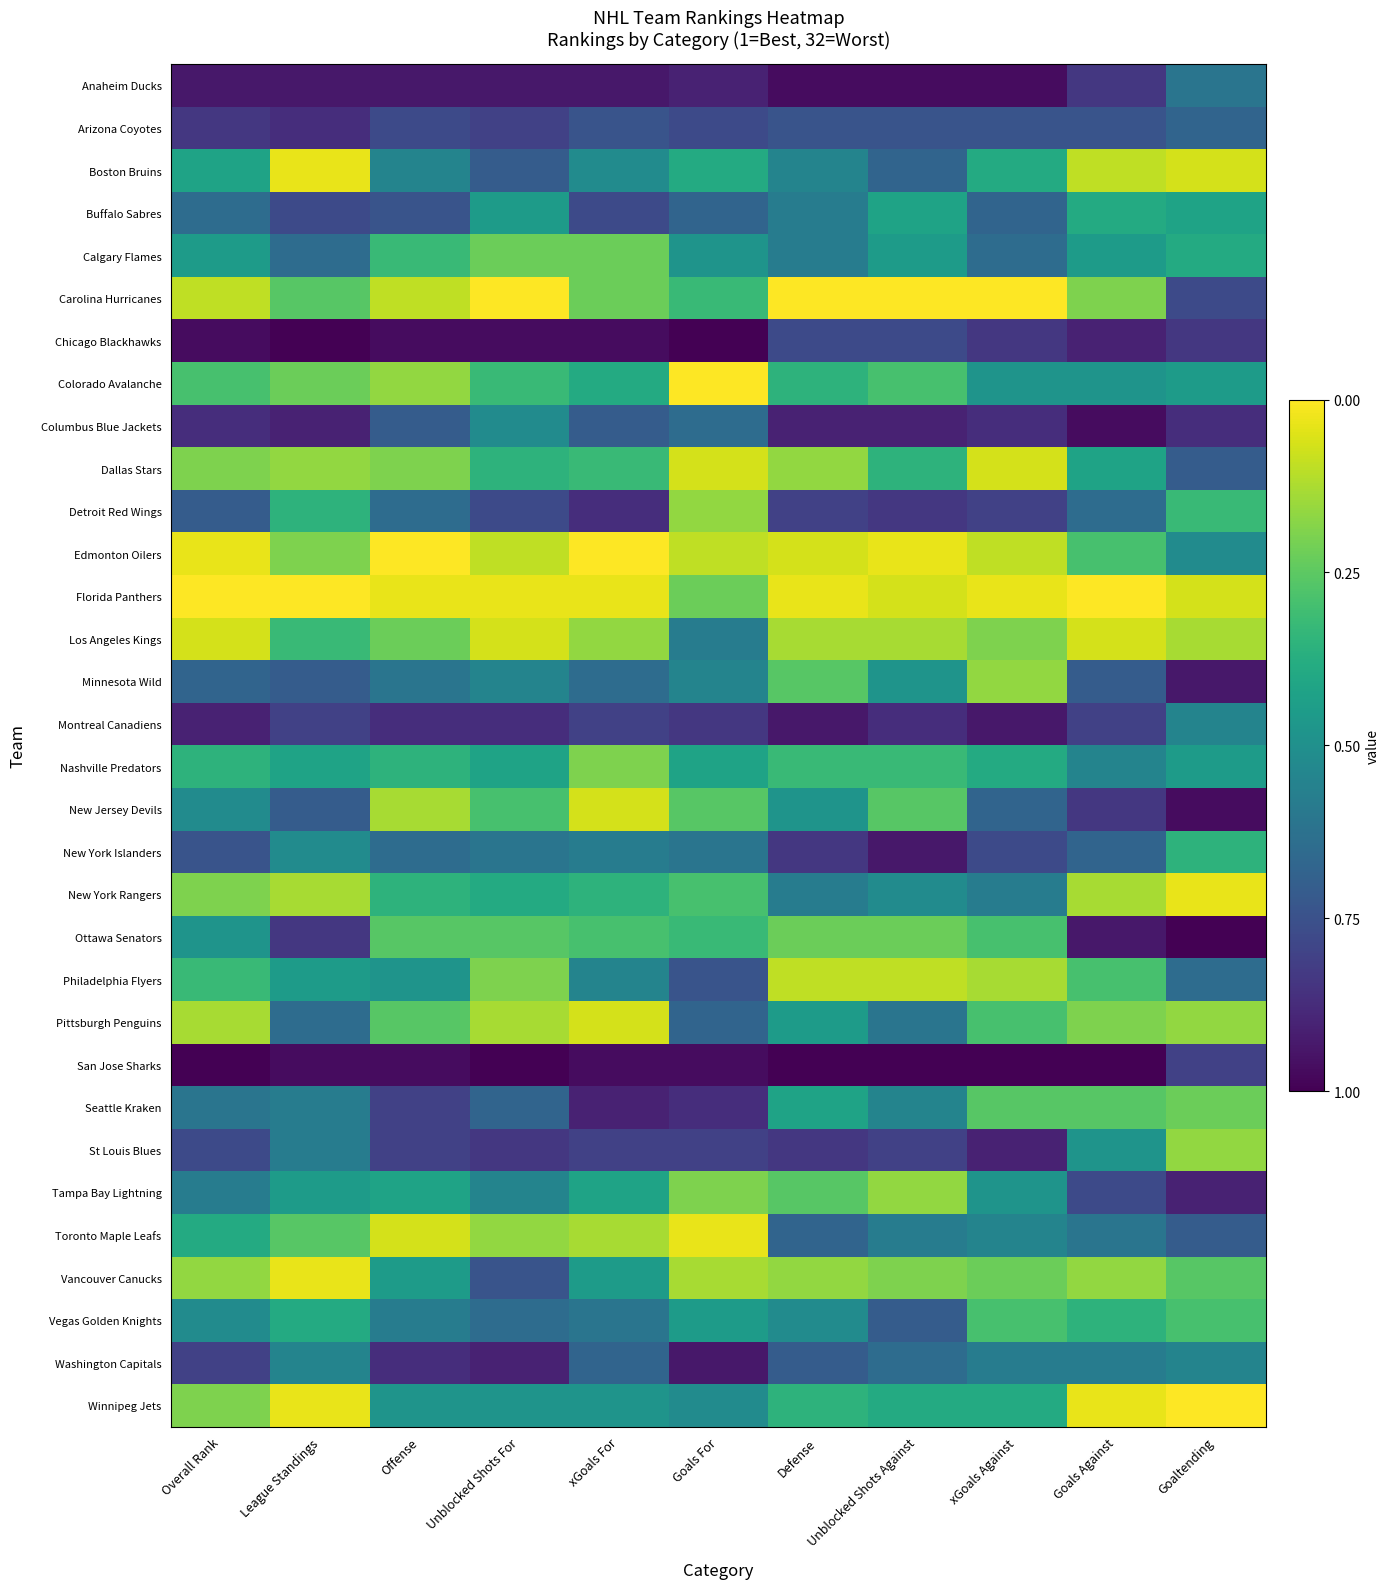

Which series changed the most between Unblocked Shots Against and Goals Against?

Ottawa Senators